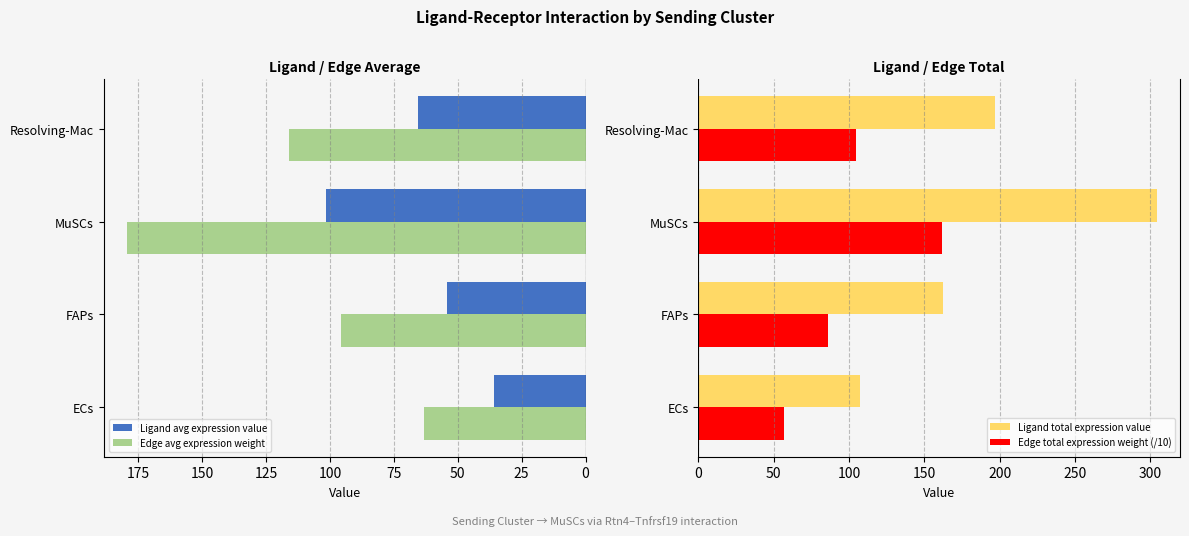

The Ligand total expression value series shows 286.7 at FAPs. True or false?

False